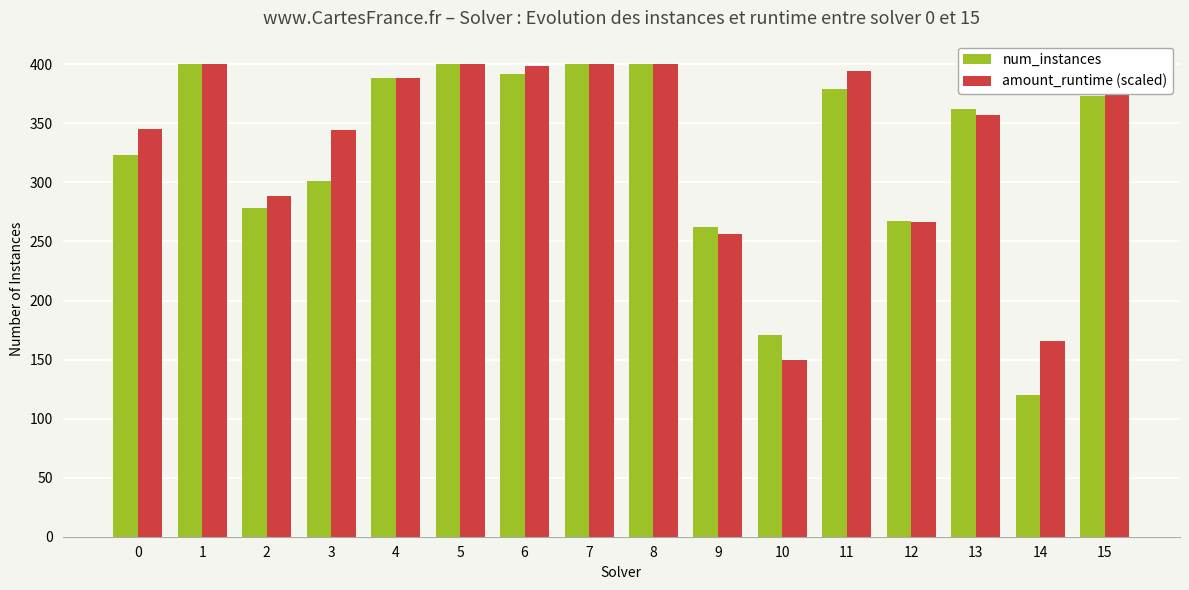

What is the sum of the amount_runtime (scaled) values at 8 and 14?

565.6